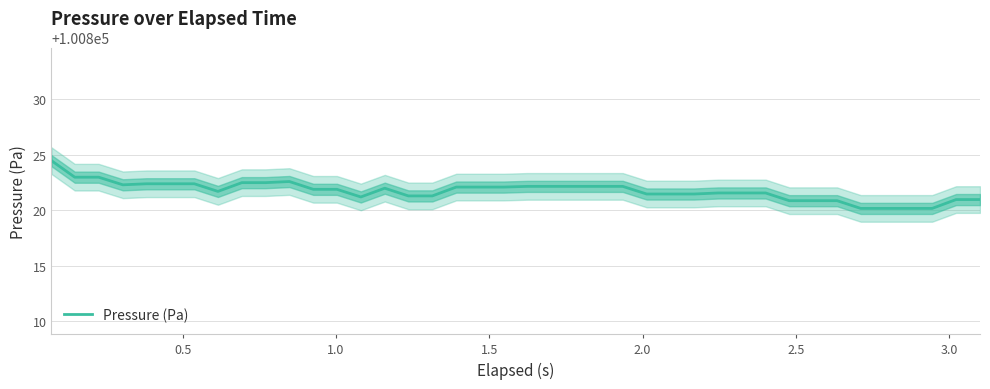

What is the lowest value of the Pressure (Pa) series?

100820.2